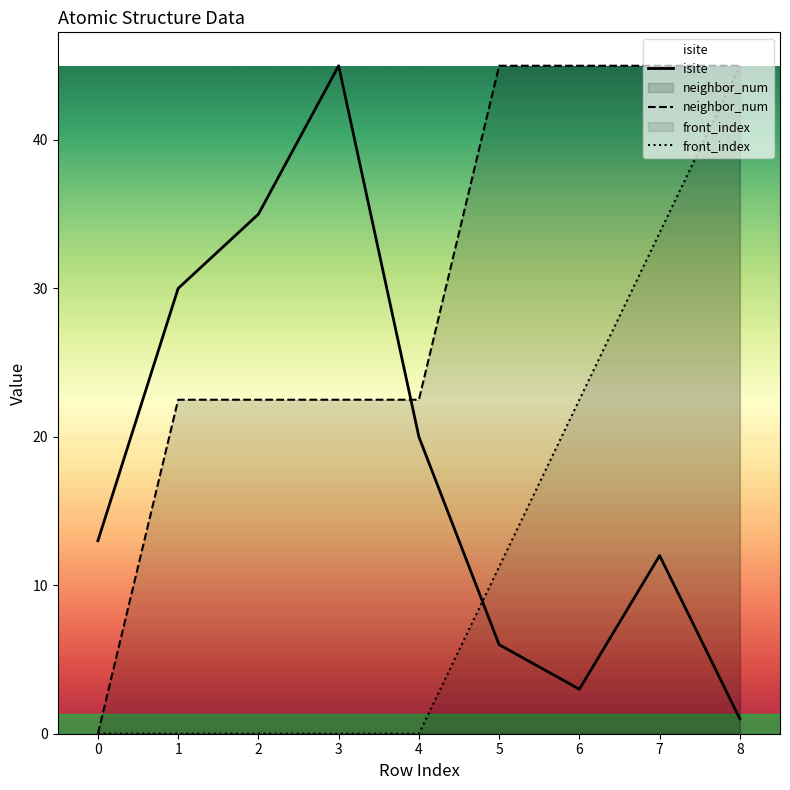

Is the value of front_index at 5 greater than the value of neighbor_num at 8?

No